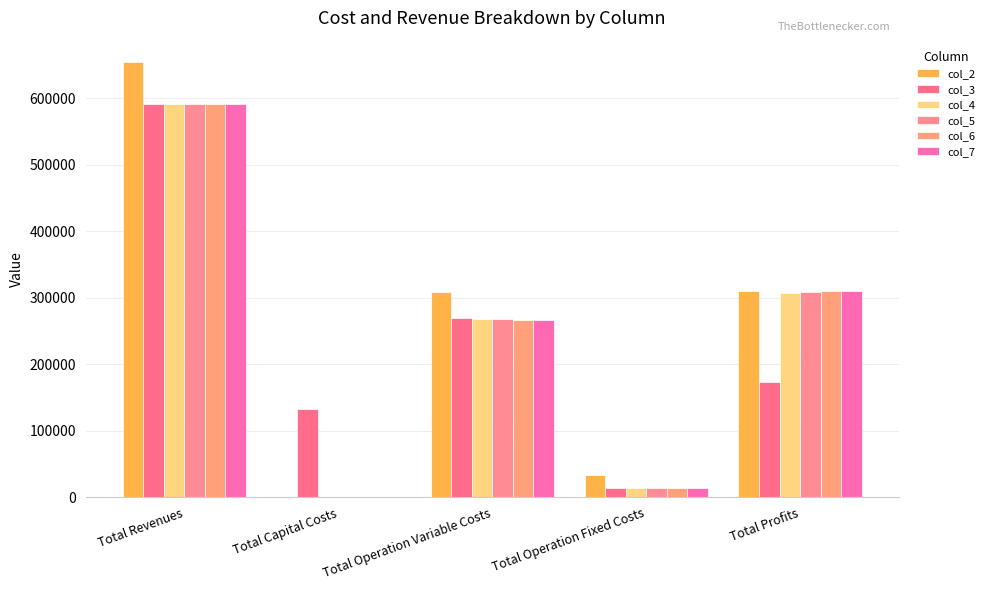

How many distinct data groups are displayed?

6